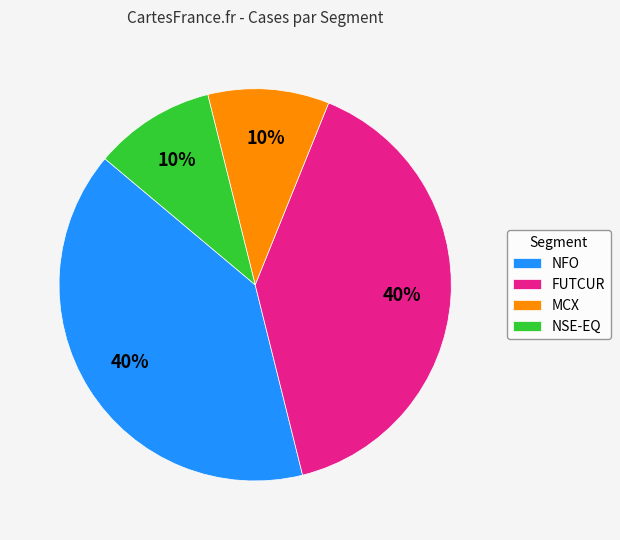

Does any single category account for the majority?

No